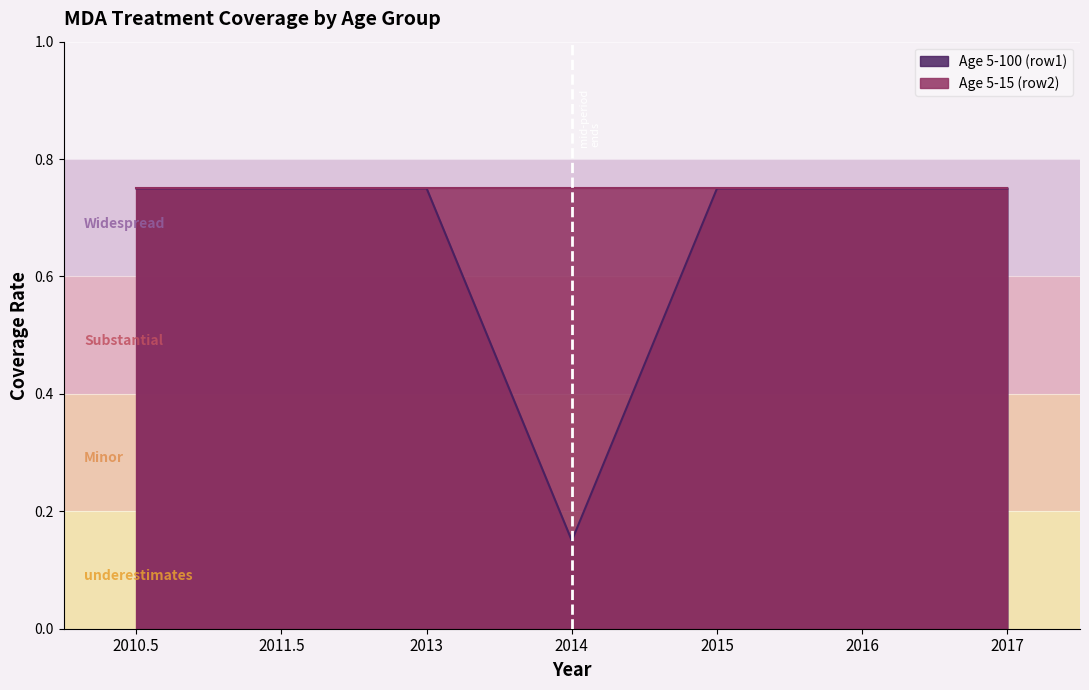

Reading right to left, transcribe all the data shown in this chart.

0.8	0.8	0.8	0.1	0.8	0.8	0.8